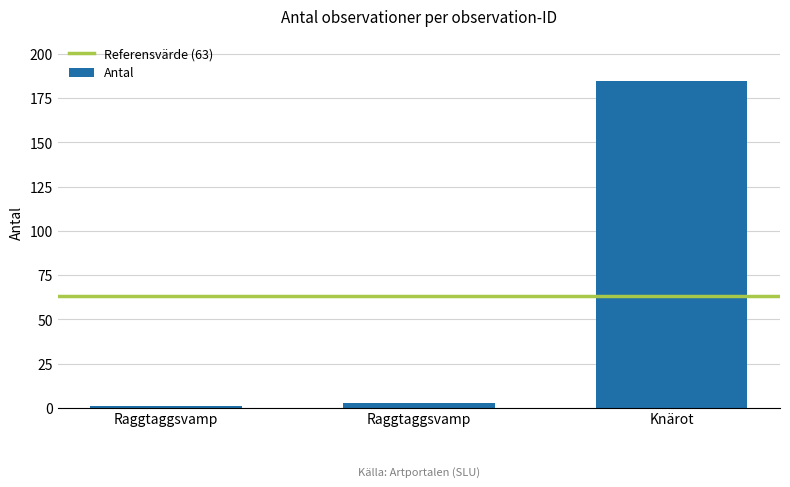

Count the number of categories in the chart.

3